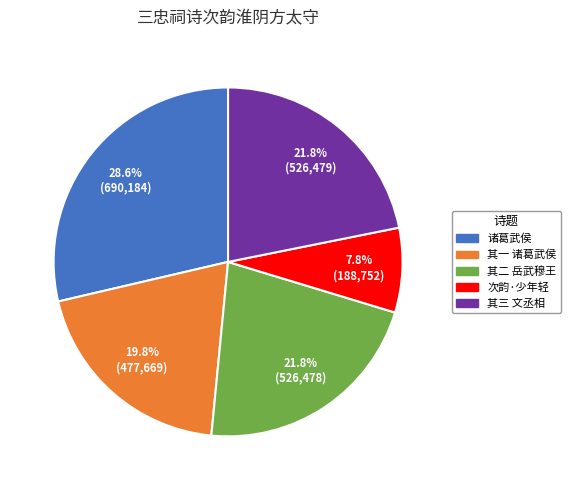

Is there any slice that represents more than half of the pie?

No